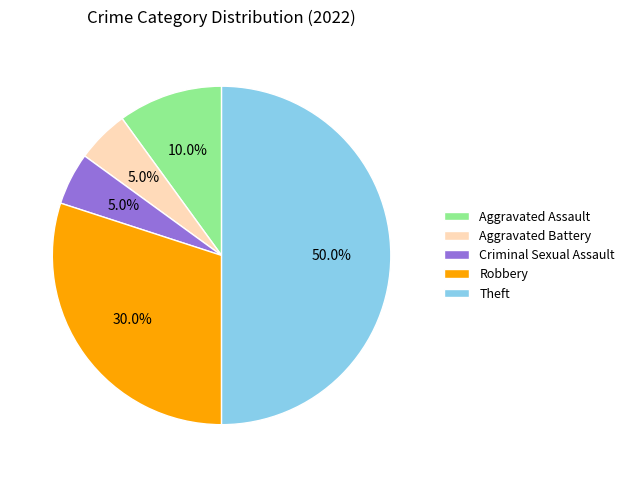

Count the number of slices in the pie.

5